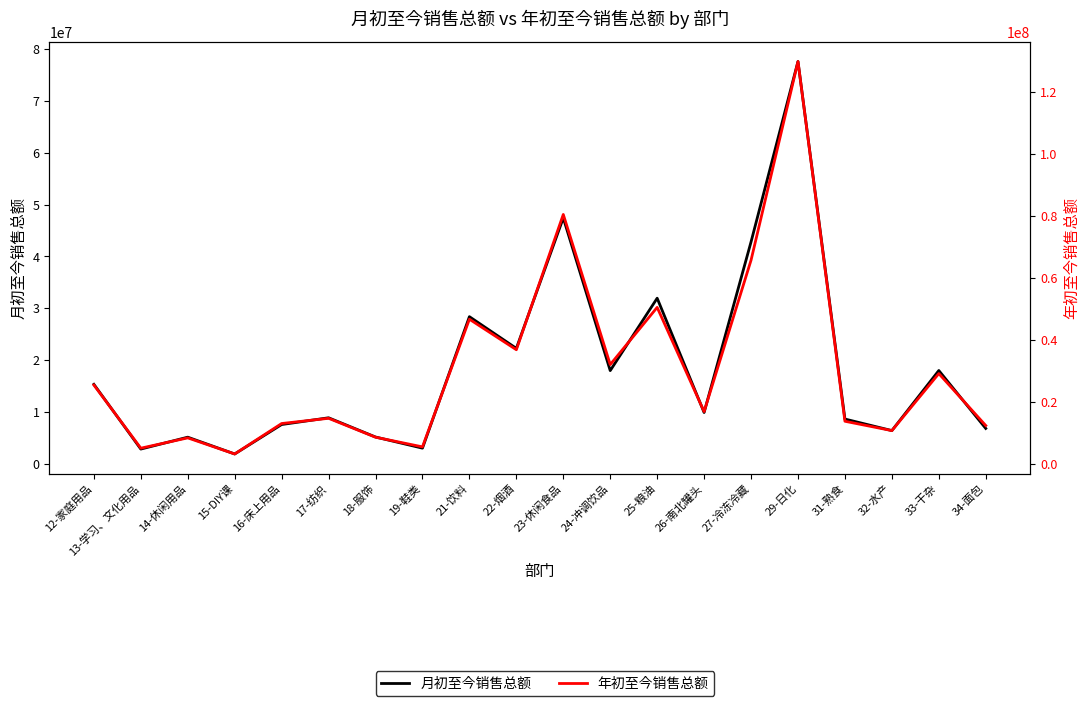

The value of 年初至今销售总额 at 25-粮油 is 50517130.9. True or false?

True